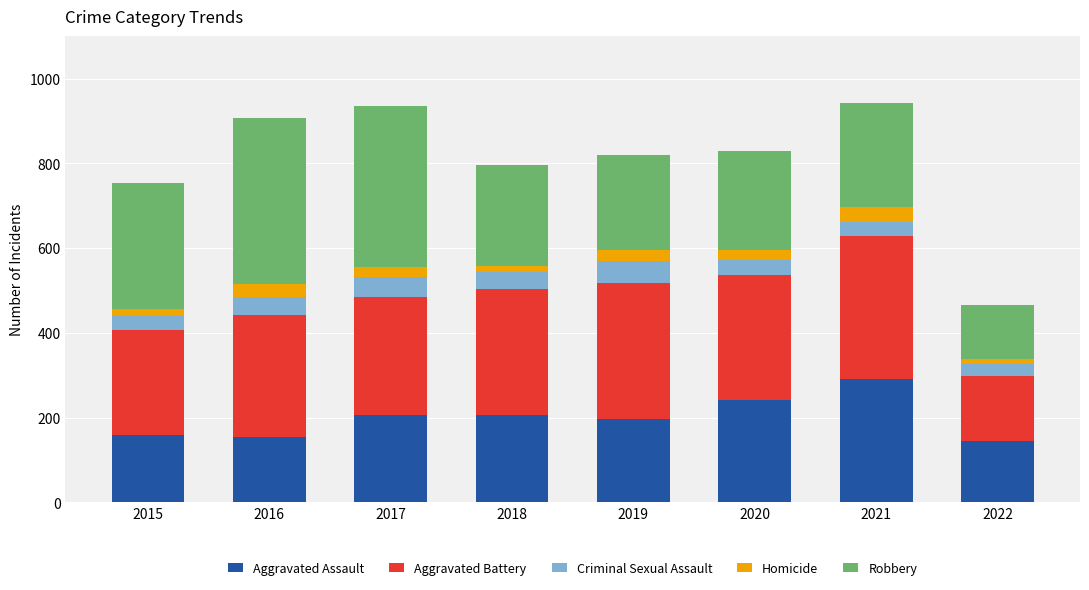

Count the number of data series in this chart.

5